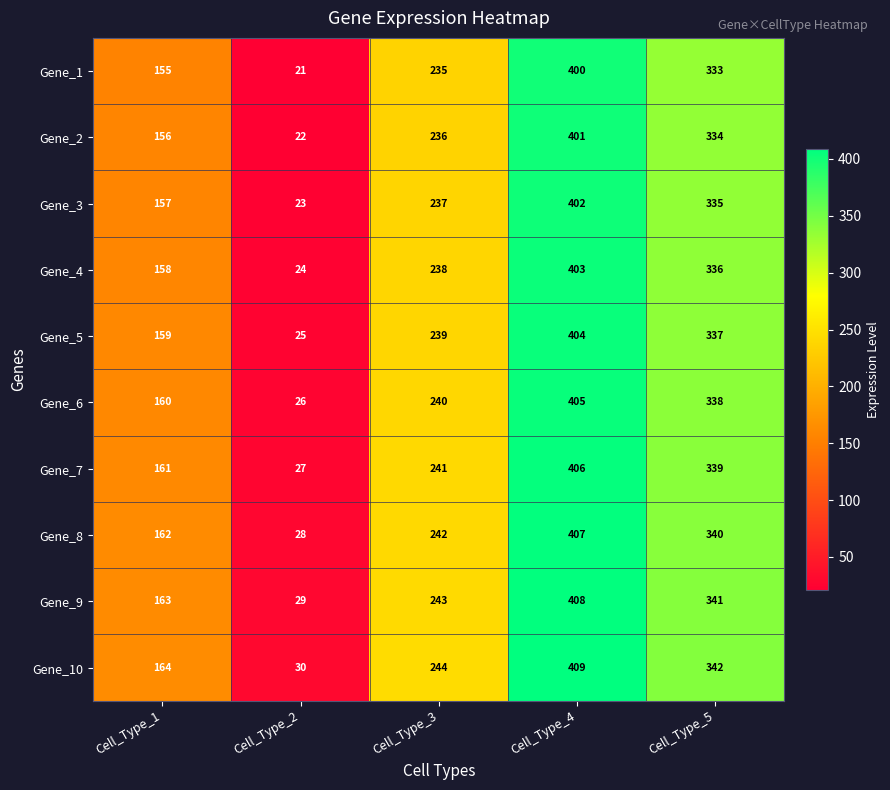

What is the difference between the highest and lowest values at Cell_Type_2?

9